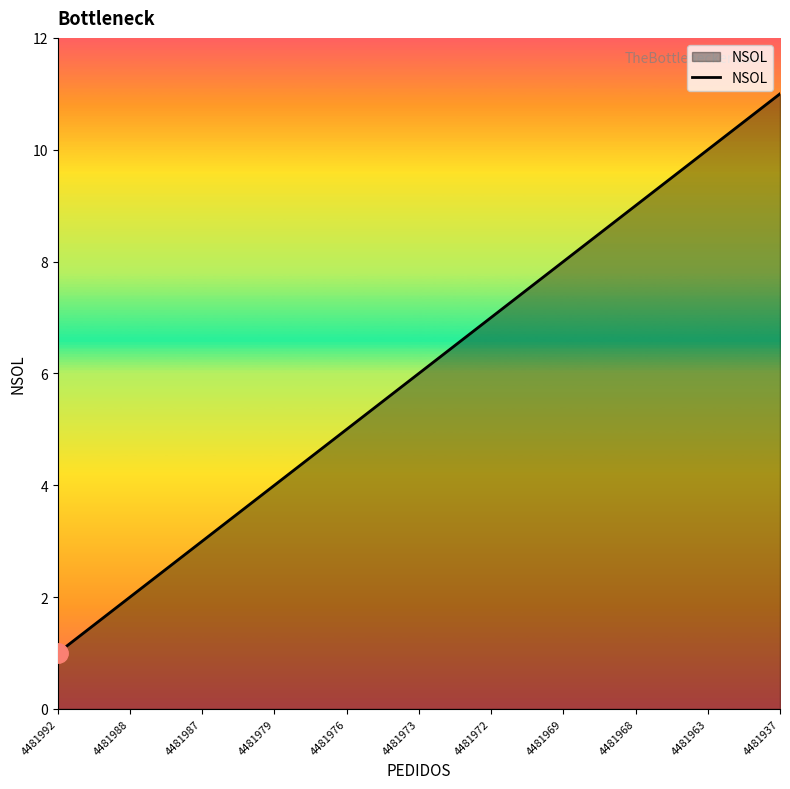

What is the difference between the maximum and minimum values?

10